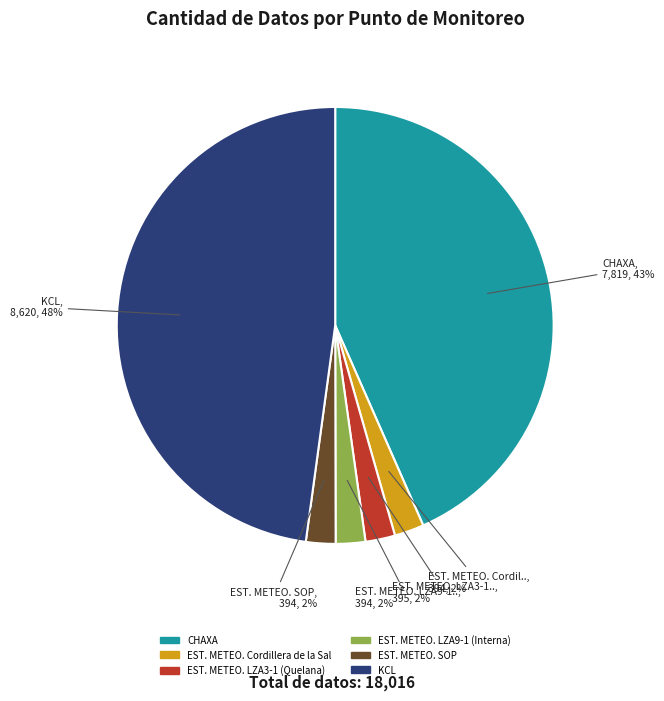

True or false: KCL accounts for 48% of the total.

True